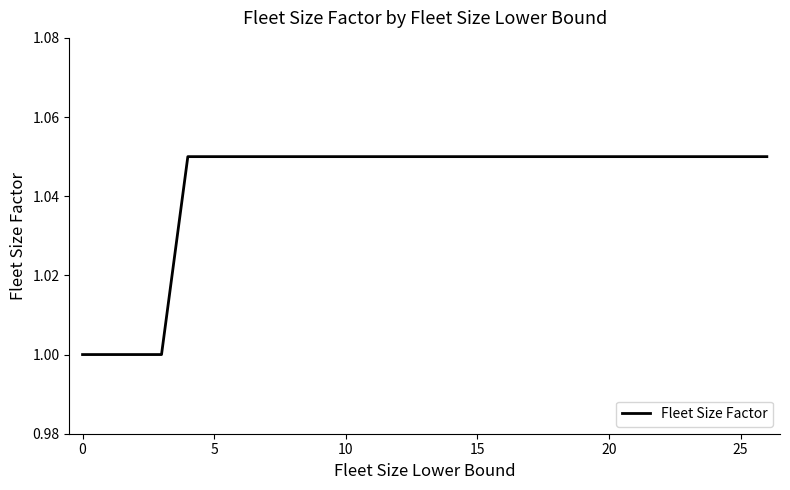

What is the average value?

1.0